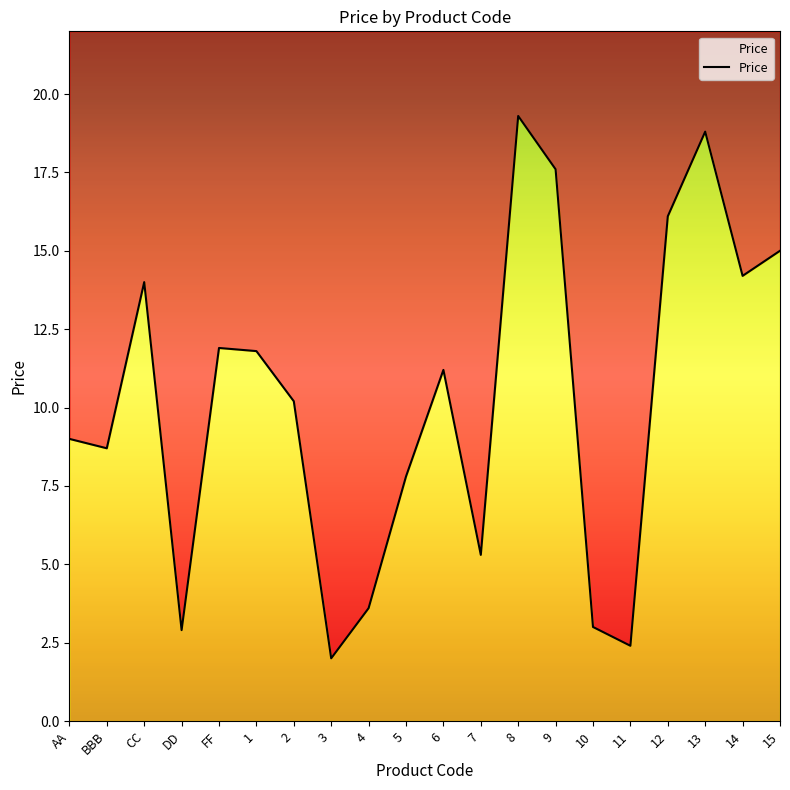

Between 13 and 11, which is larger?

13